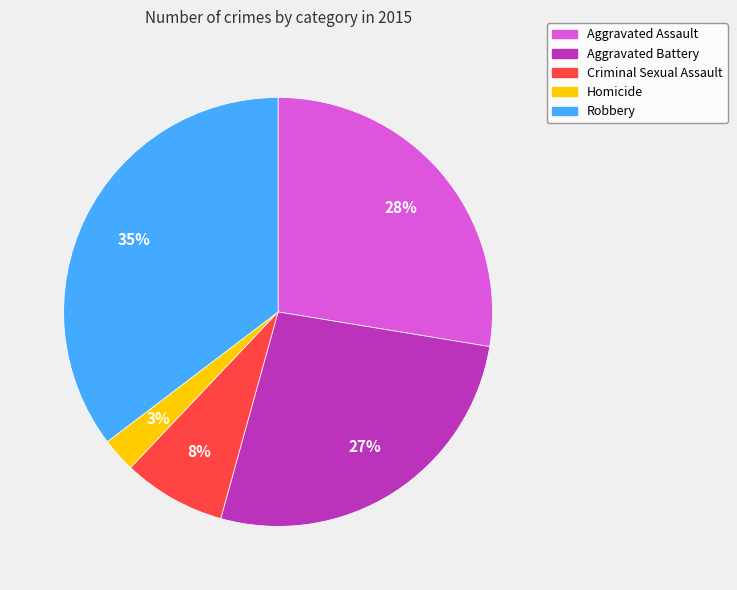

What is the ratio of the value at Homicide to the value at Aggravated Assault?

0.1